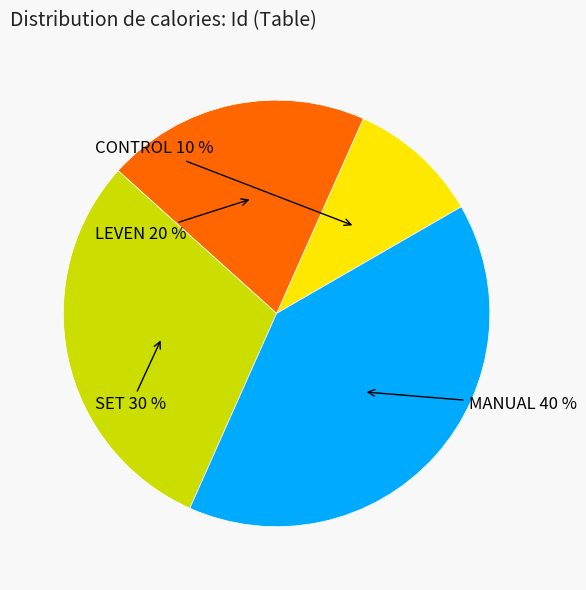

To the nearest percent, what is the average slice percentage?

25%